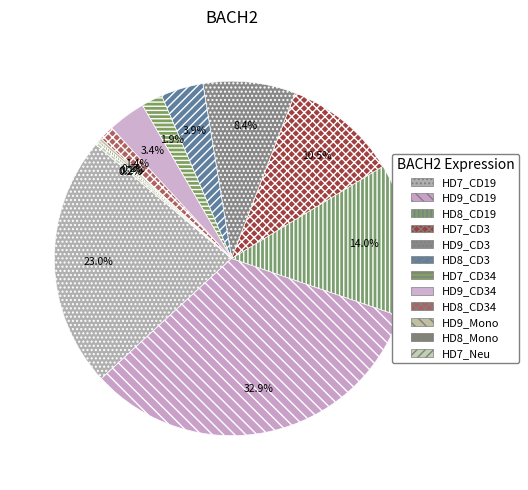

How many slices are in this pie chart?

12